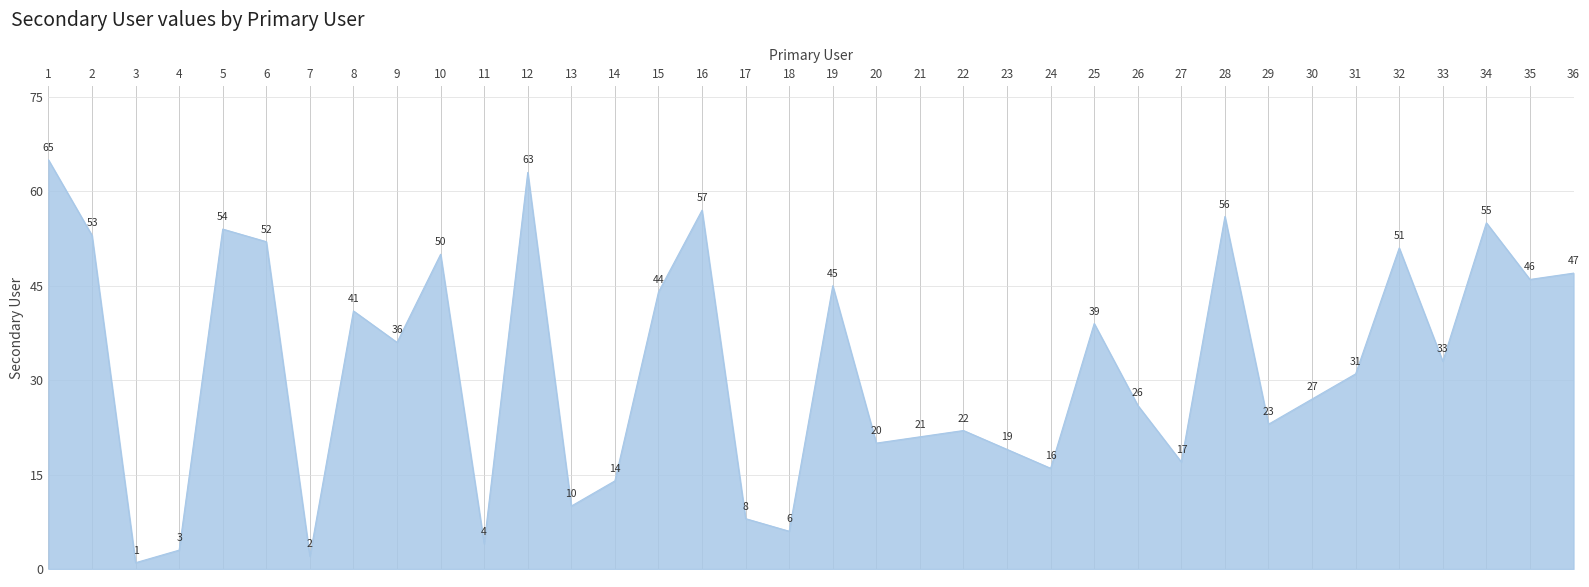

How many lines are shown in the chart?

1